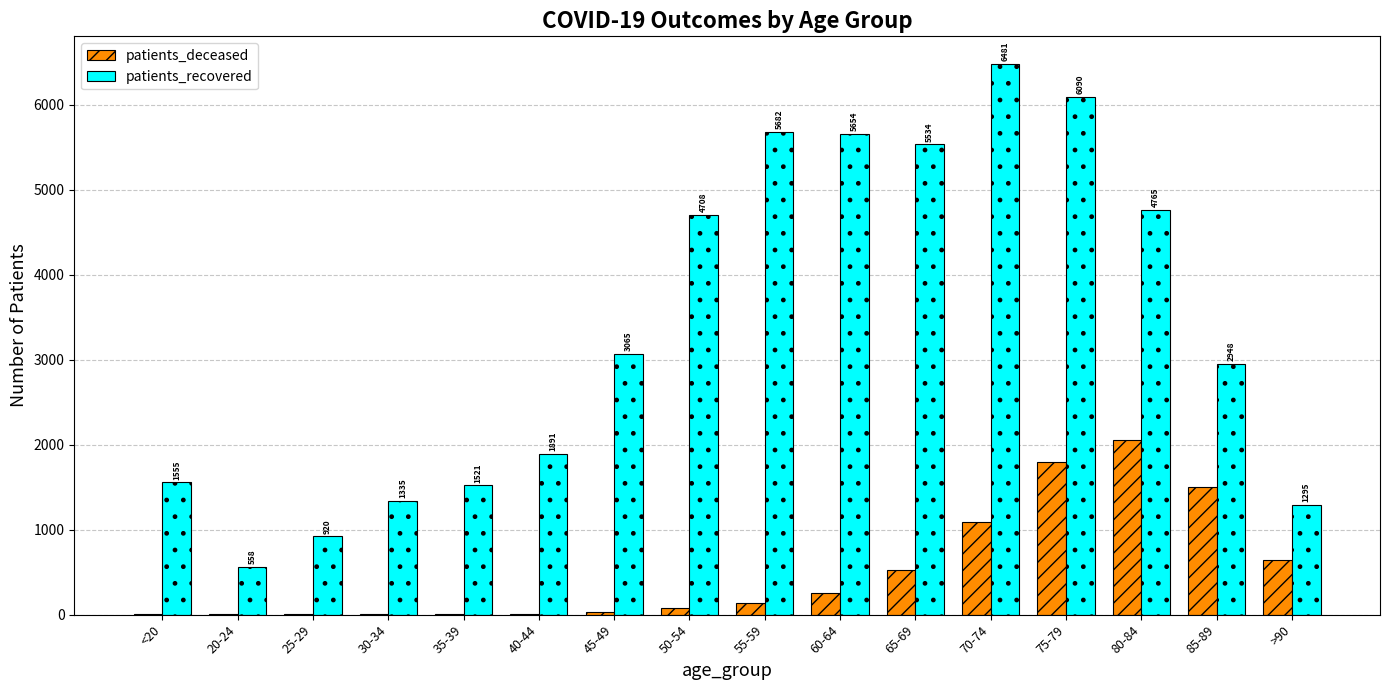

Where is patients_recovered nearest to the value 3519?

45-49